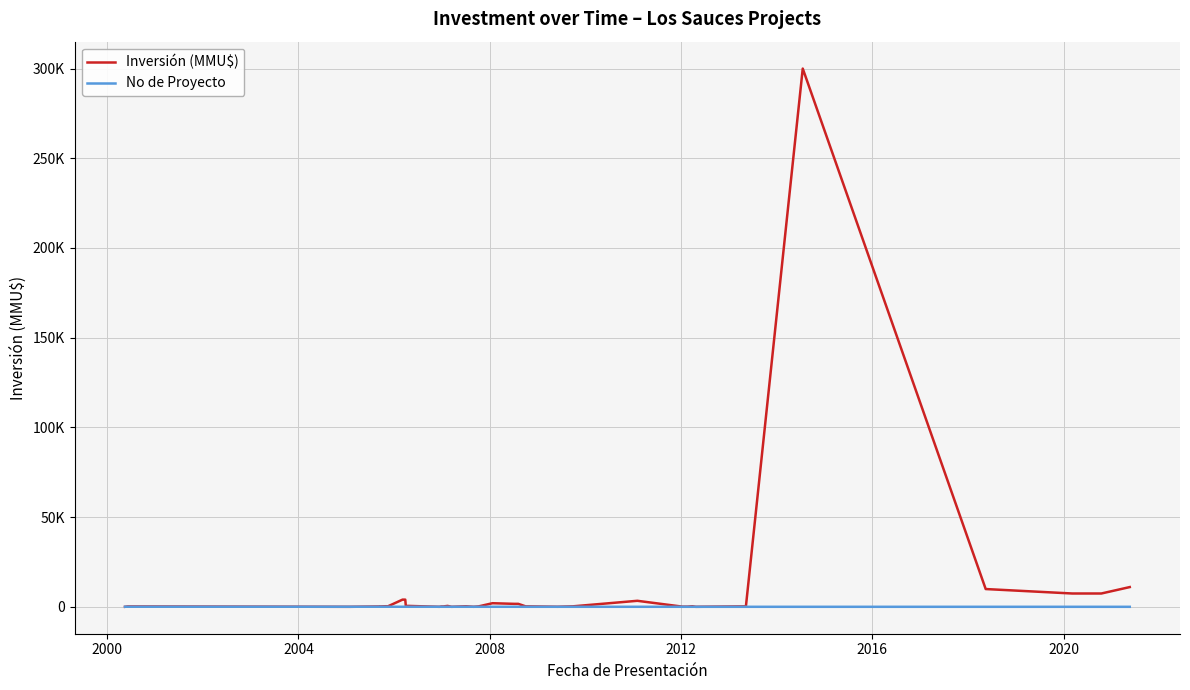

Is it true that Inversión (MMU$) equals 411 at 34?

False